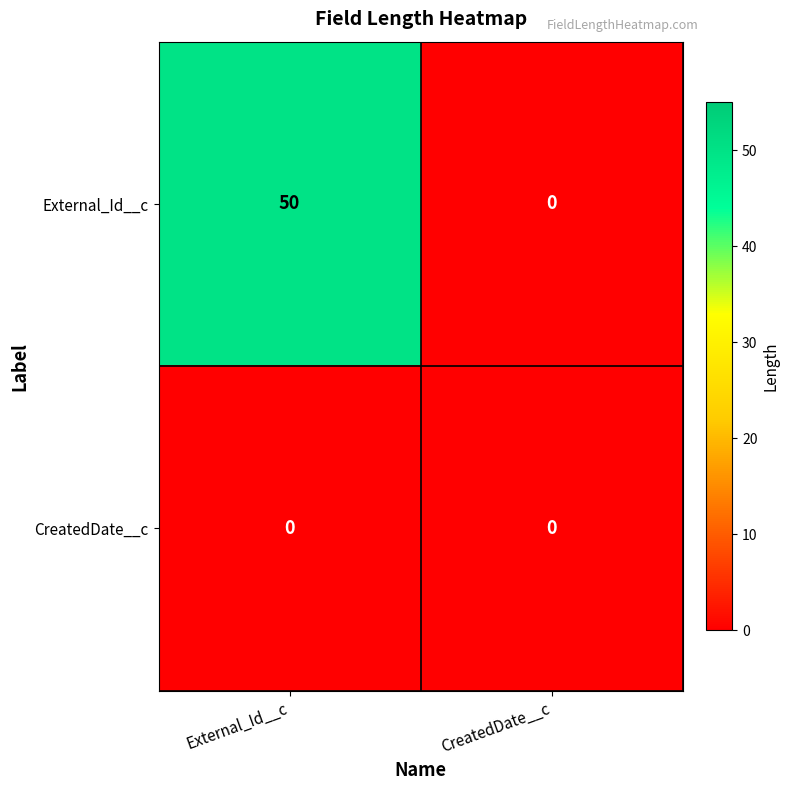

Which series has the widest spread of values?

External_Id__c